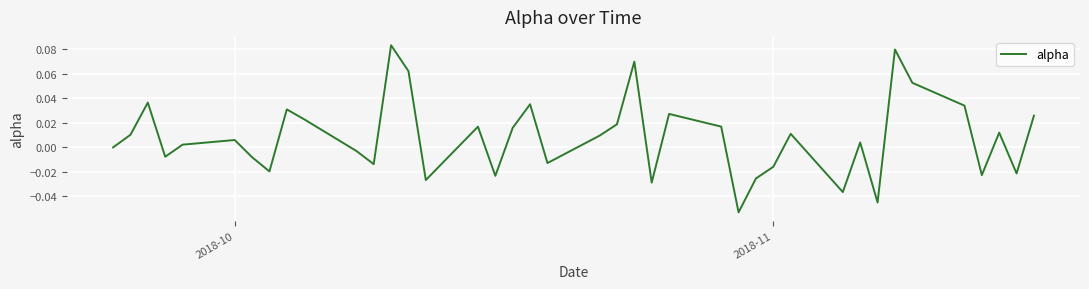

How many series are shown in this chart?

1